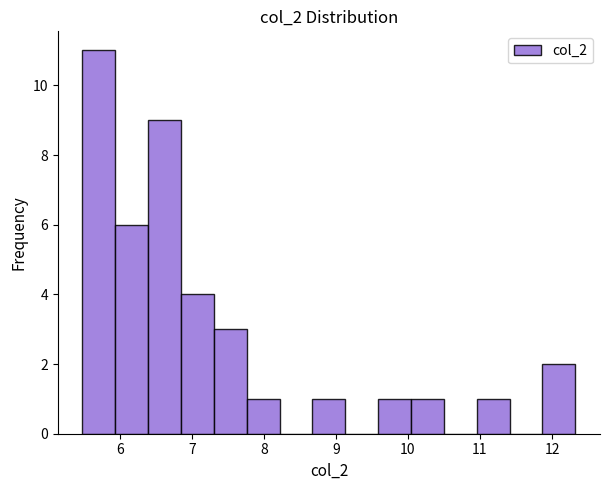

Reading left to right, transcribe this chart: for each bar, give the range it covers on the x-axis and its height. Neither the bar edges nor the heights are printed on the chart, so give them approximately, as read against the axes.

5.5 to 5.9: 11
5.9 to 6.4: 6
6.4 to 6.8: 9
6.8 to 7.3: 4
7.3 to 7.8: 3
7.8 to 8.2: 1
8.2 to 8.7: 0
8.7 to 9.1: 1
9.1 to 9.6: 0
9.6 to 10.0: 1
10.0 to 10.5: 1
10.5 to 11.0: 0
11.0 to 11.4: 1
11.4 to 11.9: 0
11.9 to 12.3: 2